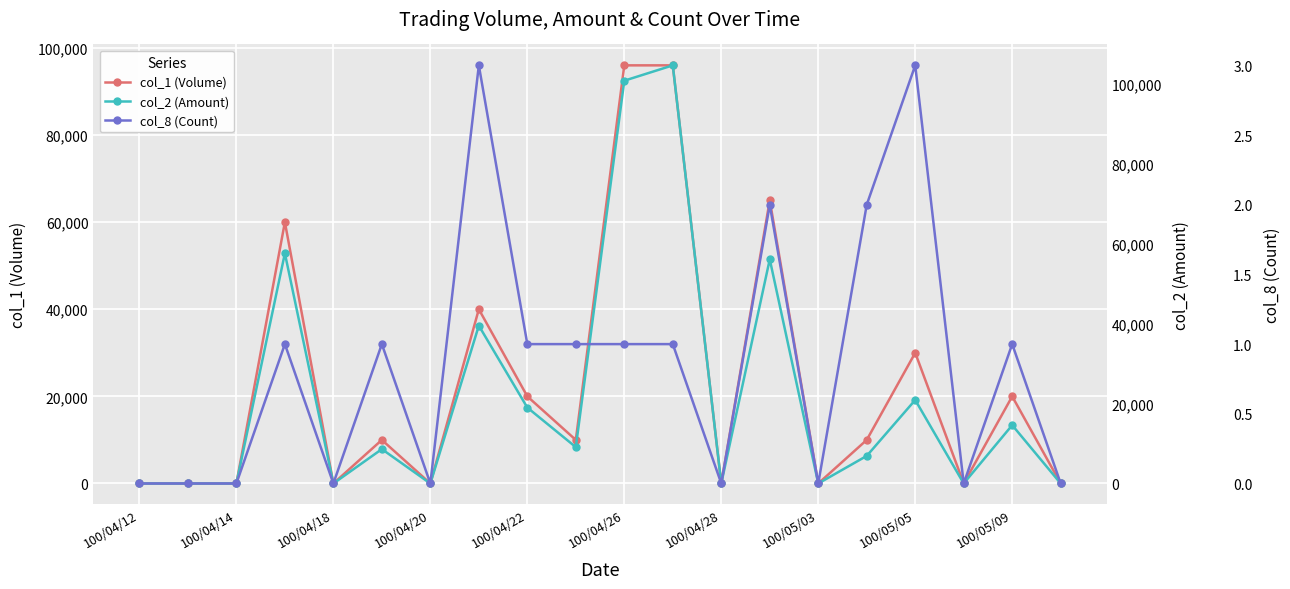

At which category is the sum across all series the highest?

11